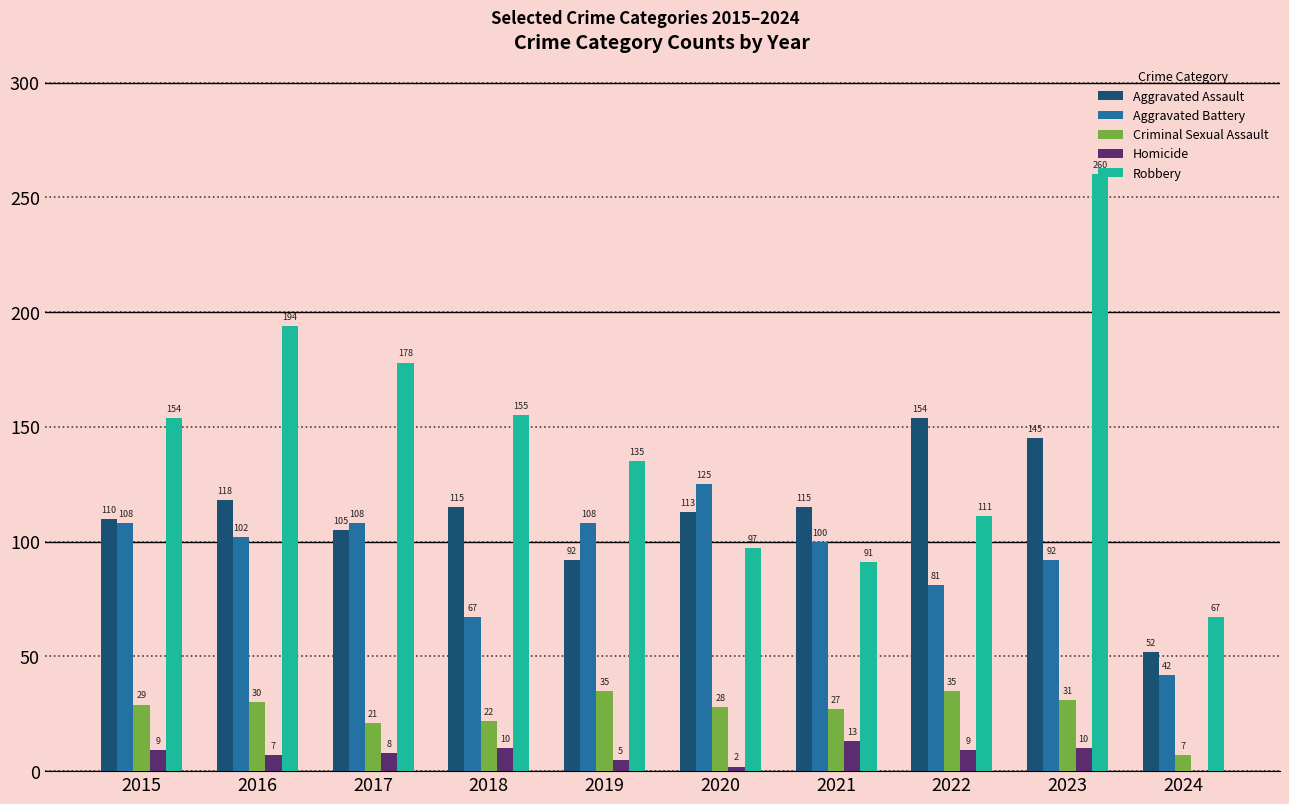

What is the sum of all Robbery values?

1442